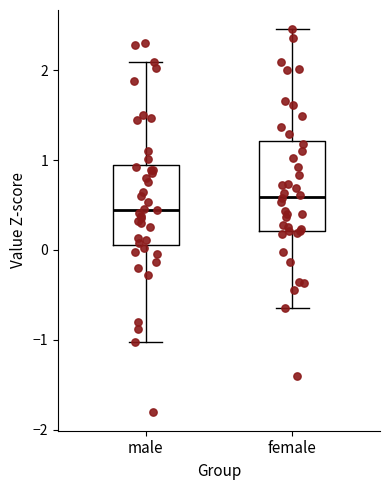

Where does the lower whisker of the box for female end on the y-axis? The values are not printed on the chart, so give them approximately, as read against the axis.

-0.6